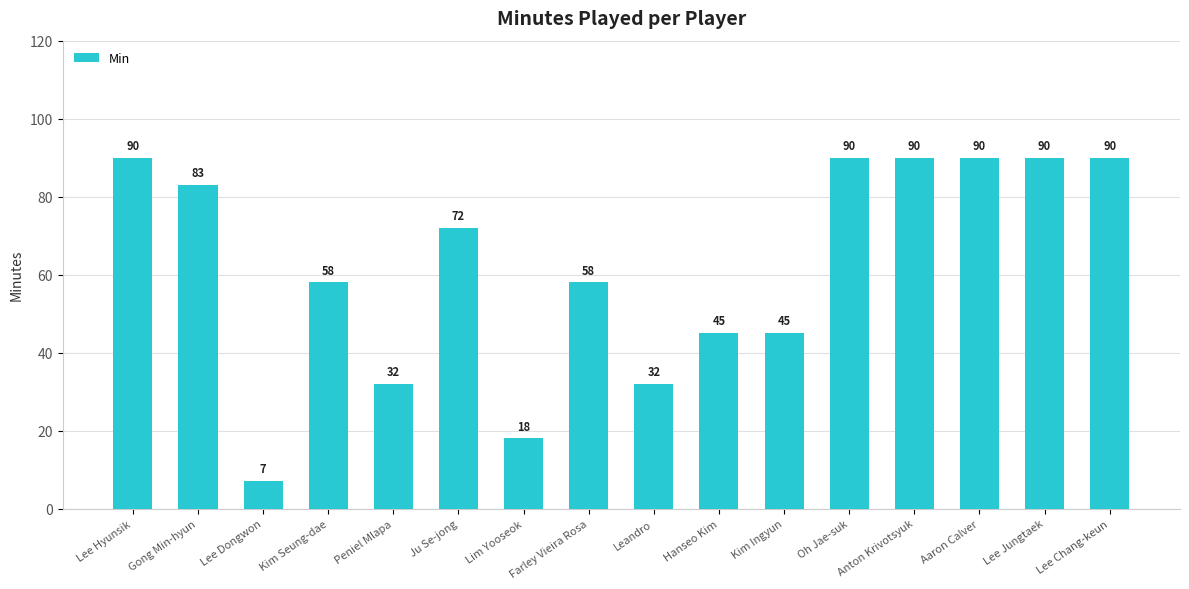

What is the label of the 15th bar from the right?

Gong Min-hyun